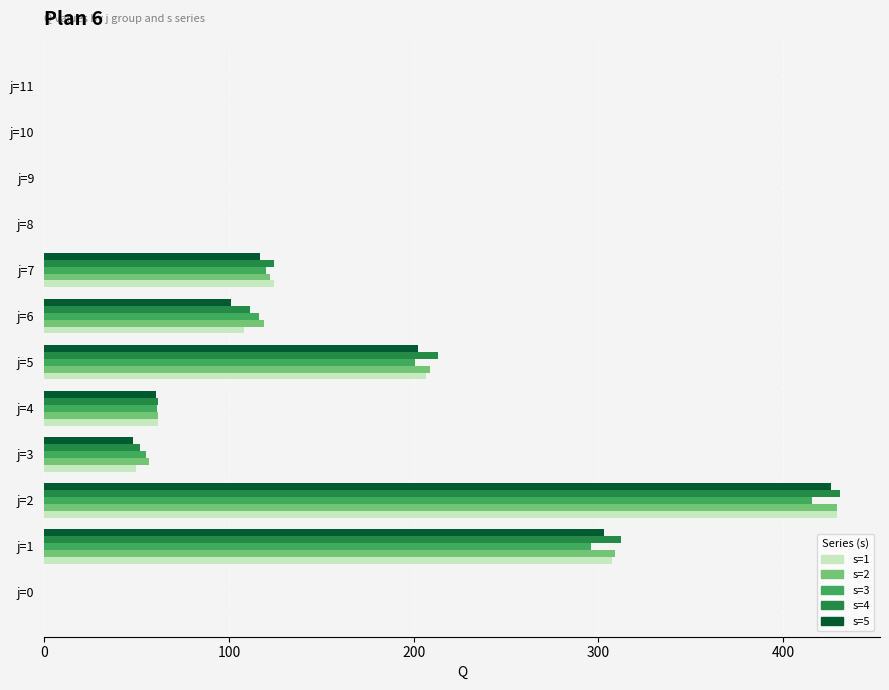

The s=3 series shows 284.7 at j=0. True or false?

False